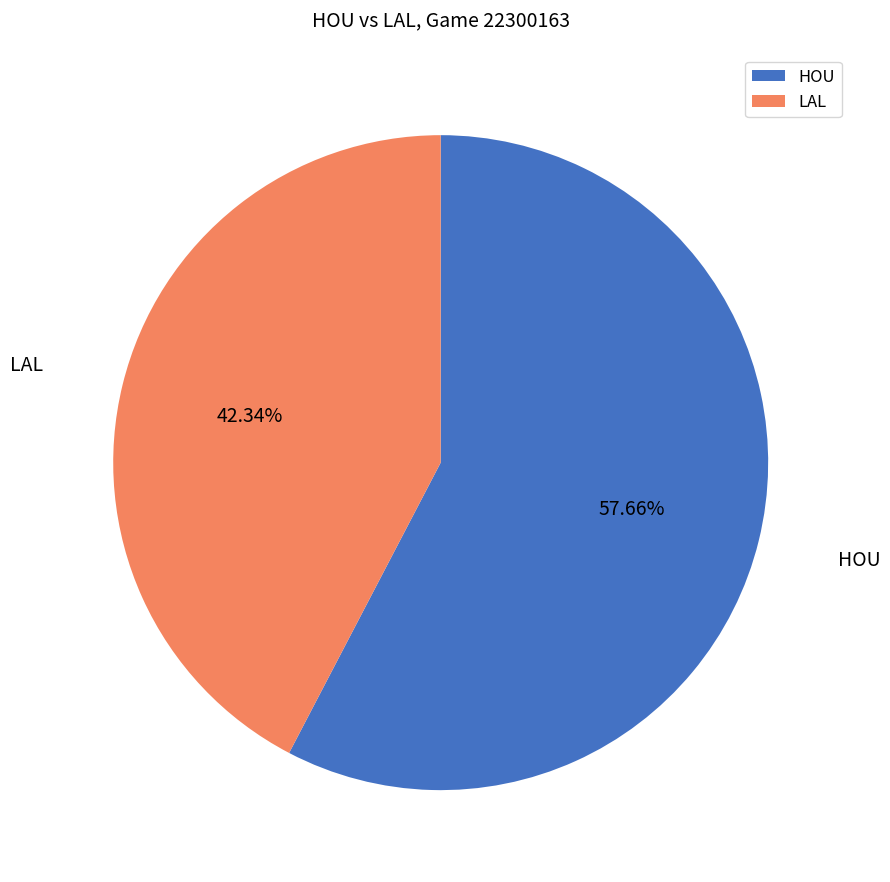

To the nearest percent, what is the difference between the HOU and LAL slice percentages?

15%